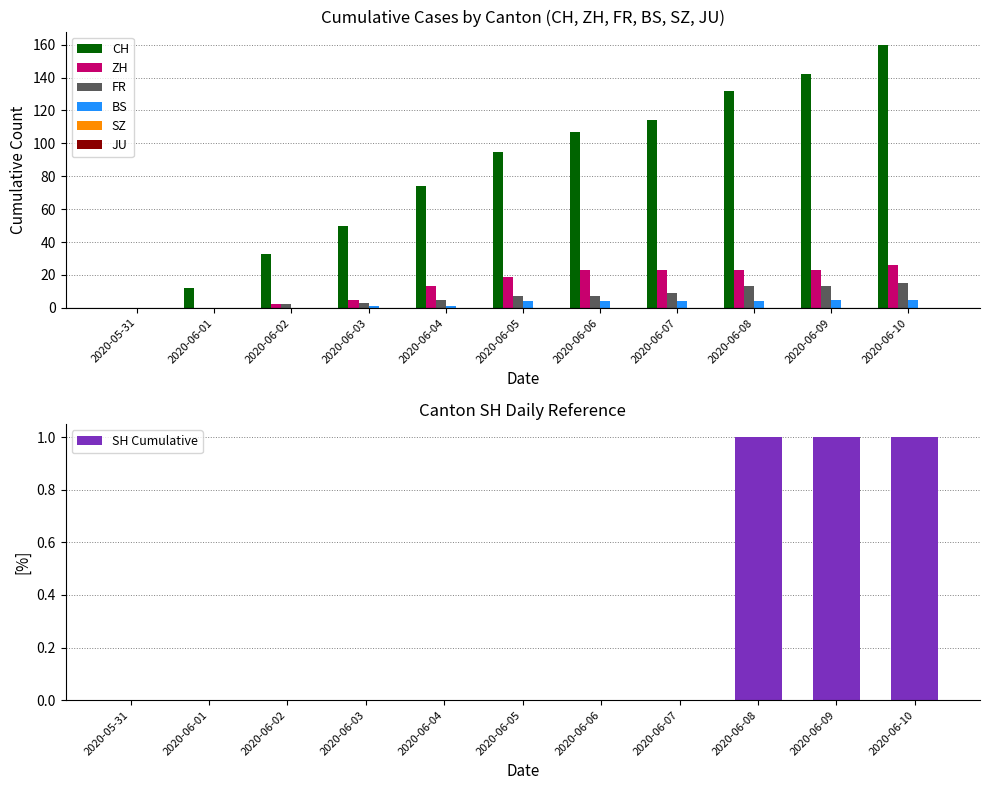

How many bars are there in each group?

4